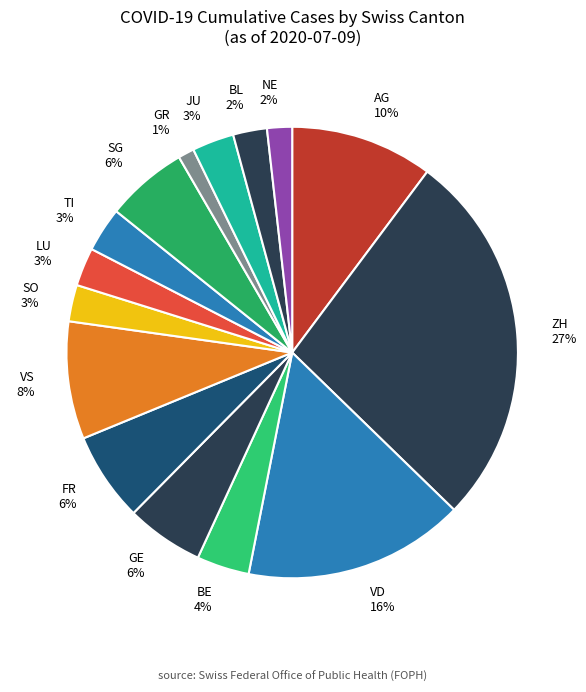

Combined, do ZH and GR account for over 50%?

No